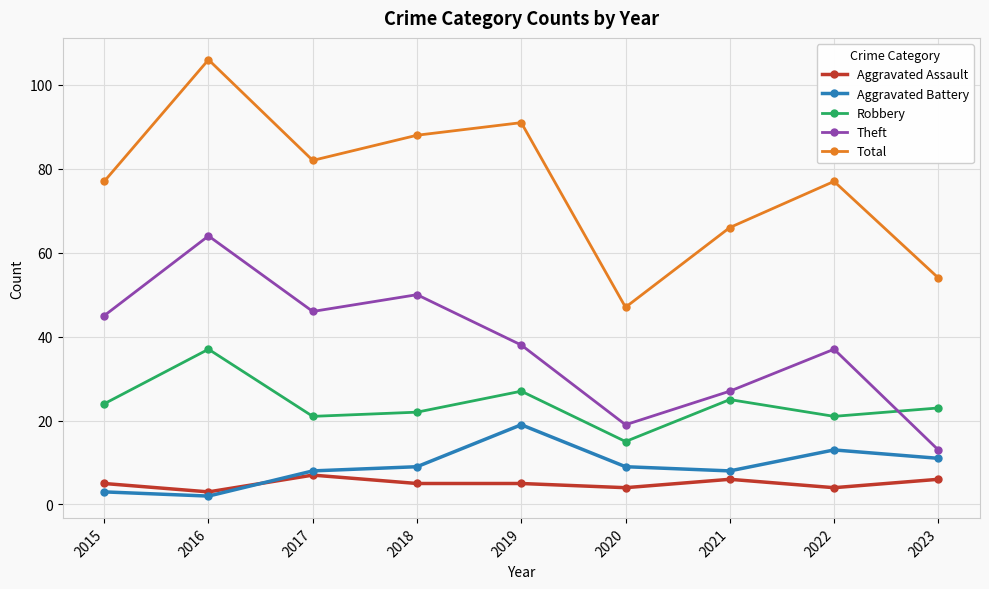

At which label does Aggravated Assault reach its minimum?

2016